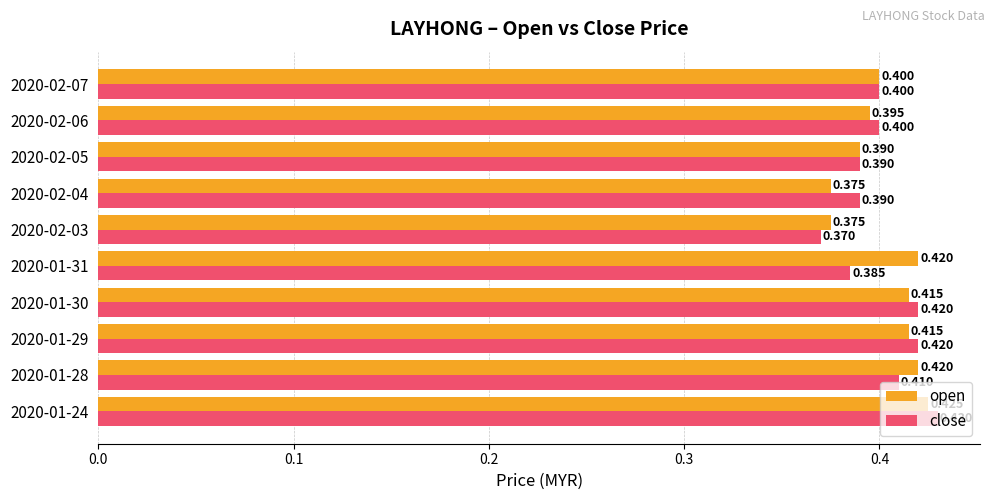

Rank the series at 2020-02-03 from highest to lowest value.

open, close